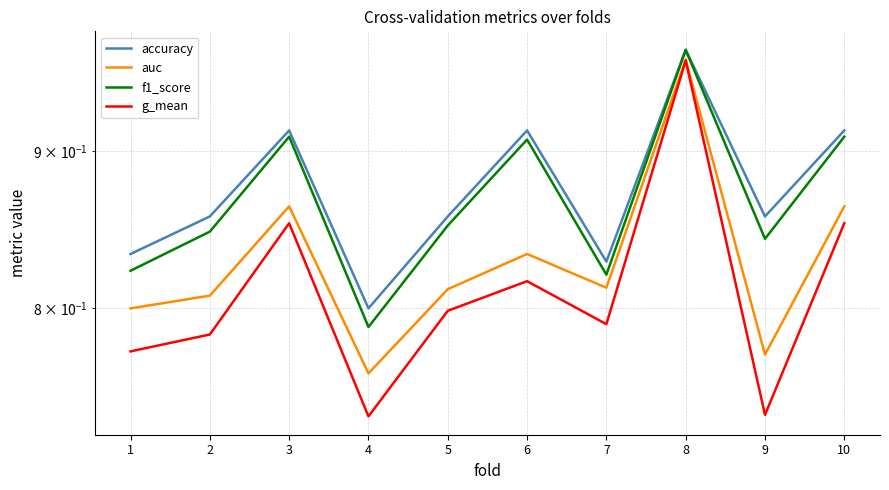

The g_mean series shows 1.1 at 4. True or false?

False